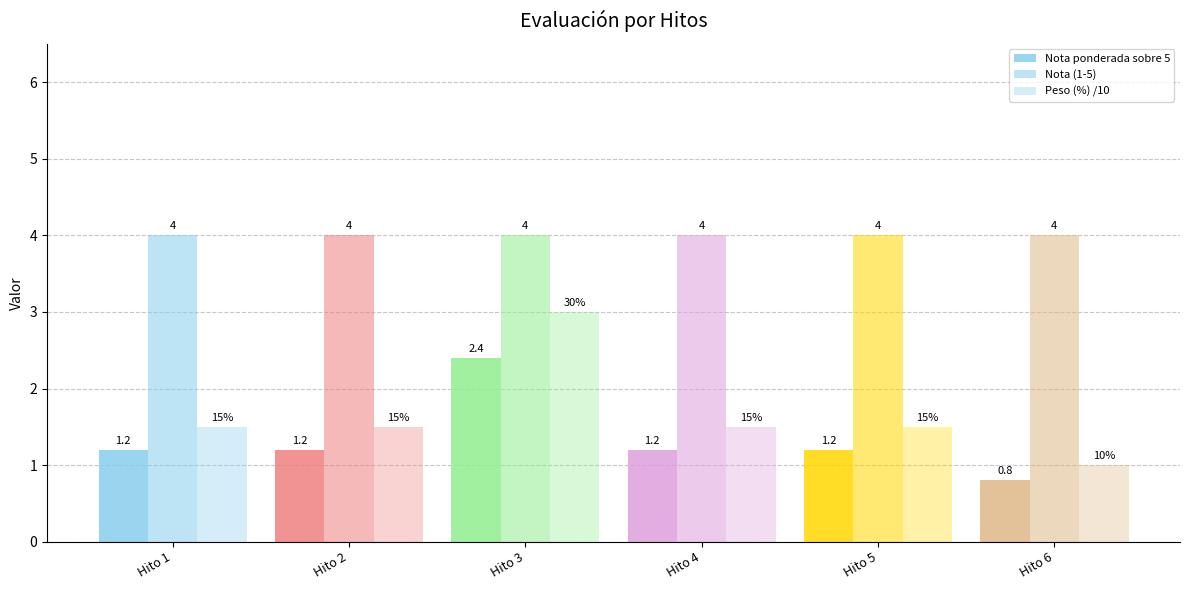

How many distinct data groups are displayed?

3